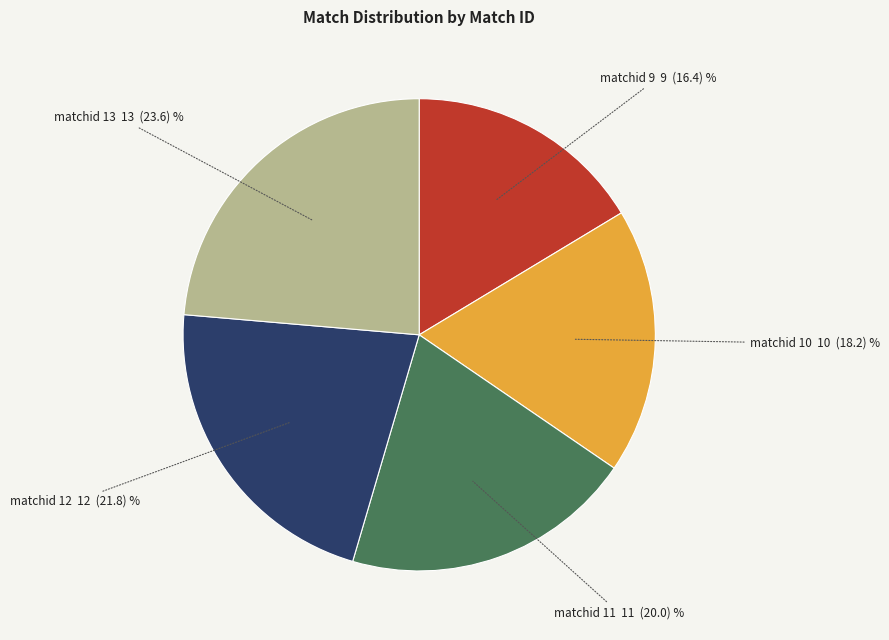

True or false: matchid 9 accounts for 16% of the total.

True